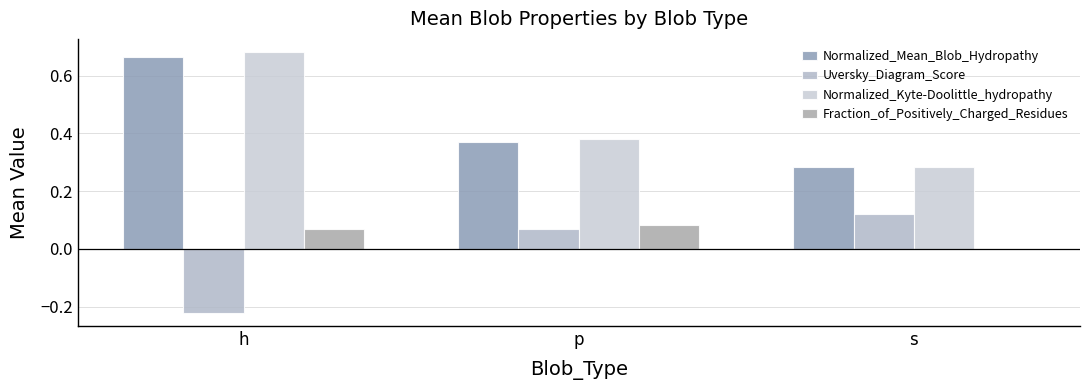

What position from the right is p?

2